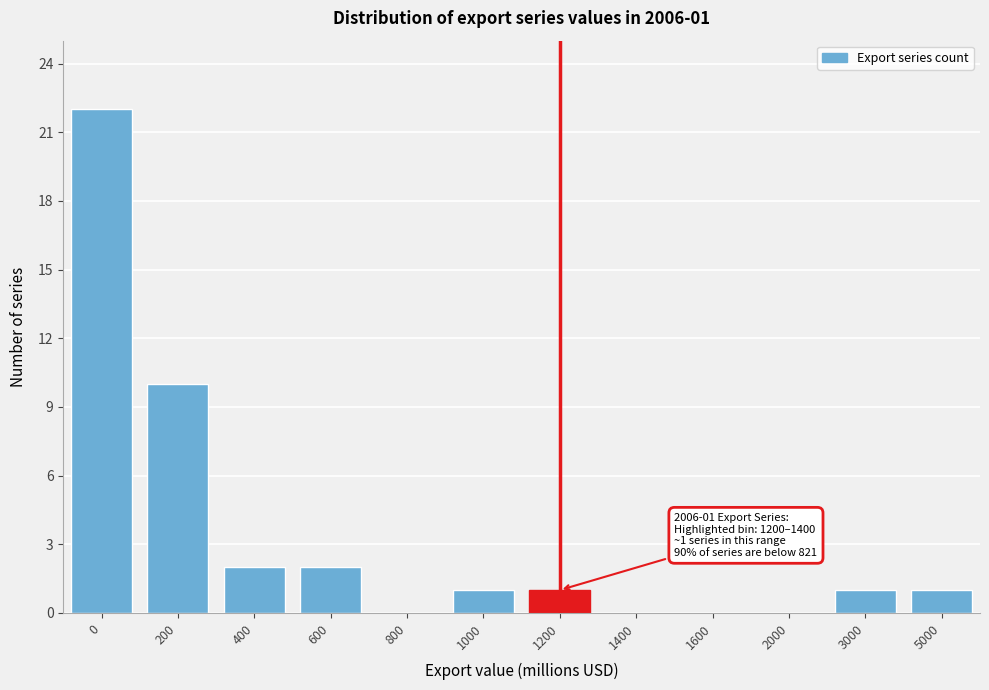

Reading left to right, extract all data points from this chart.

0=22	200=10	400=2	600=2	800=0	1000=1	1200=1	1400=0	1600=0	2000=0	3000=1	5000=1